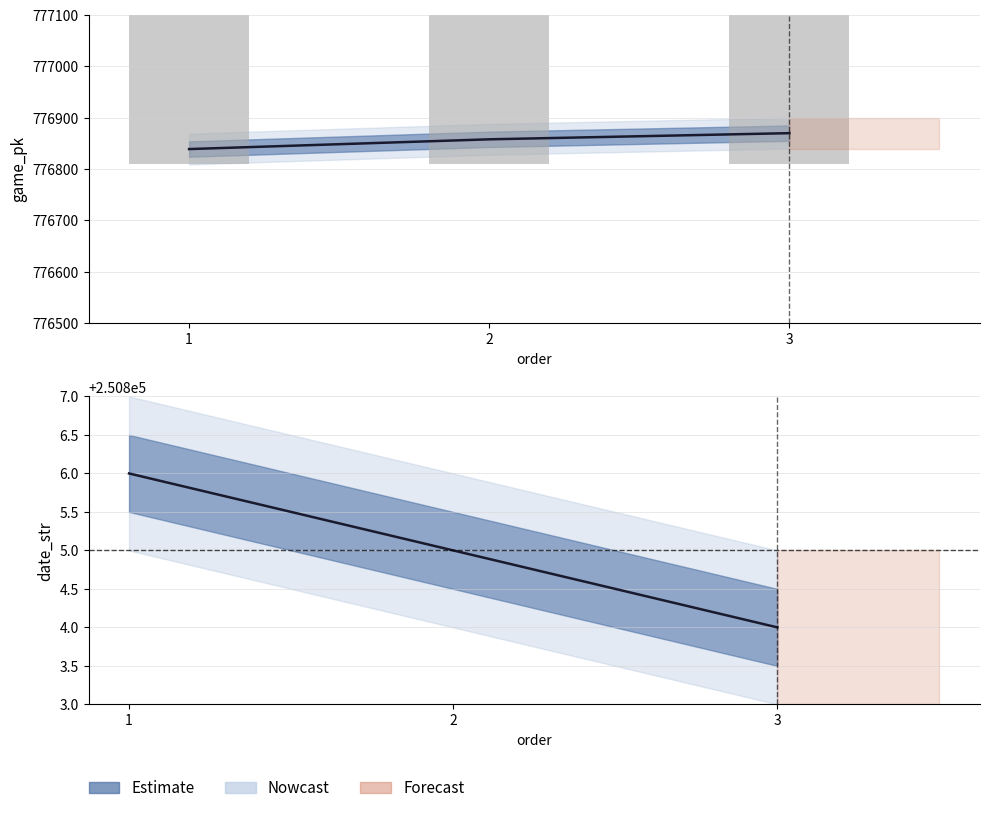

Is the value of date_str at 1 greater than the value of game_pk at 2?

No